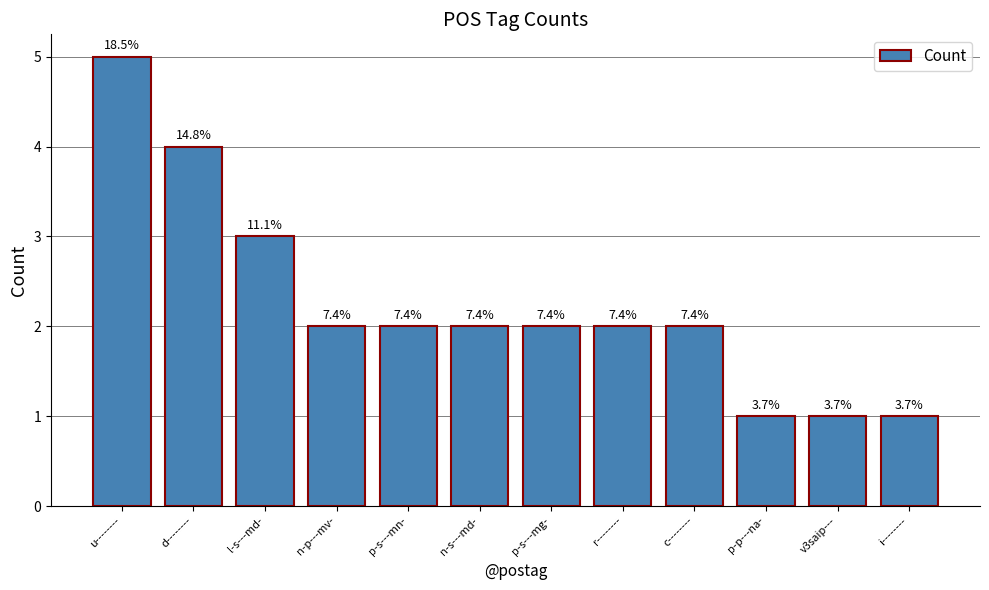

Rank the categories by value from lowest to highest.

p-p---na-, v3saip---, i--------, n-p---mv-, p-s---mn-, n-s---md-, p-s---mg-, r--------, c--------, l-s---md-, d--------, u--------